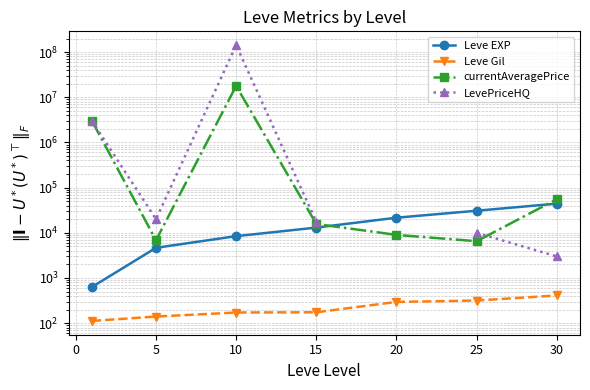

How many lines are shown in the chart?

4